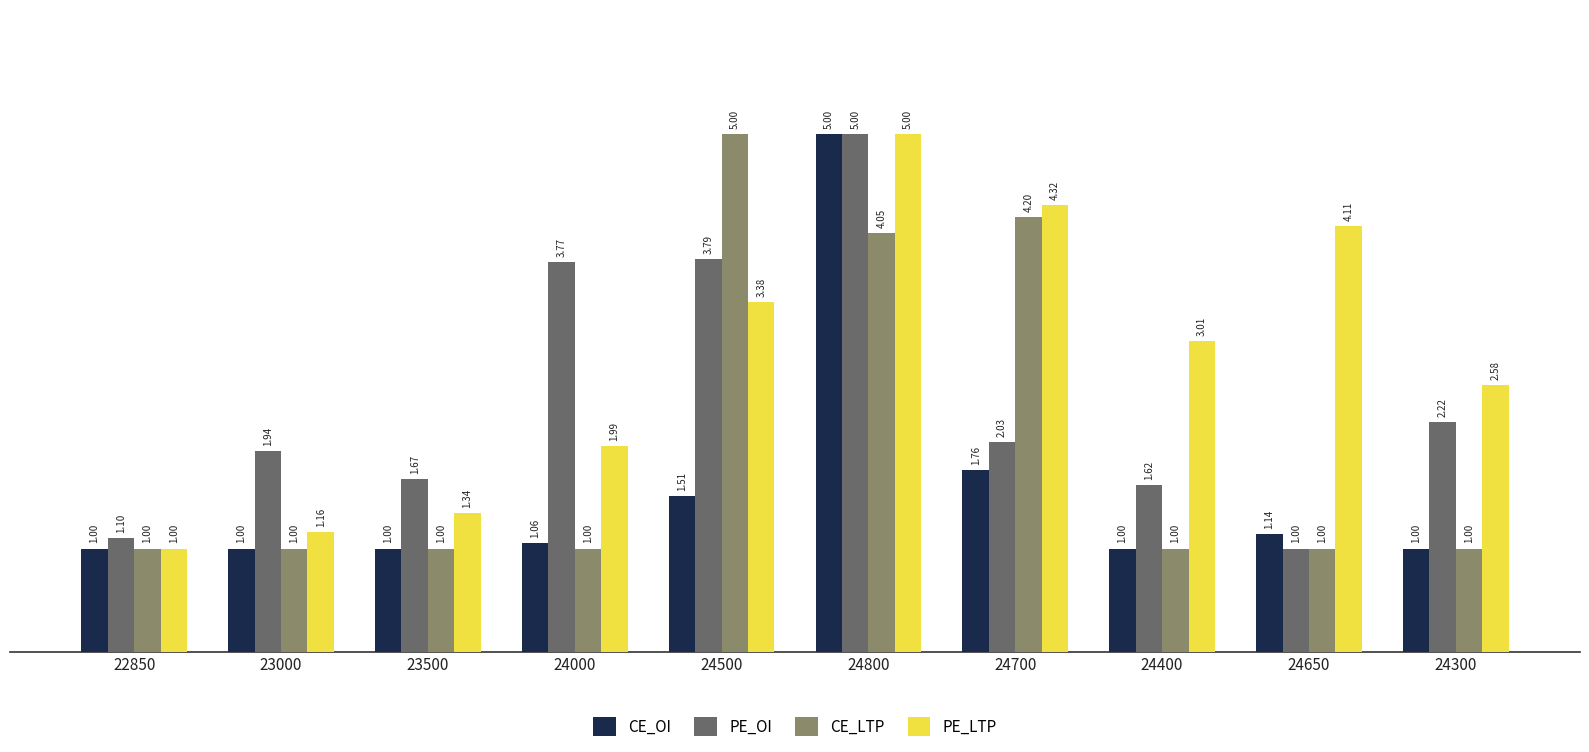

Where does the PE_OI series first go above 2?

24000